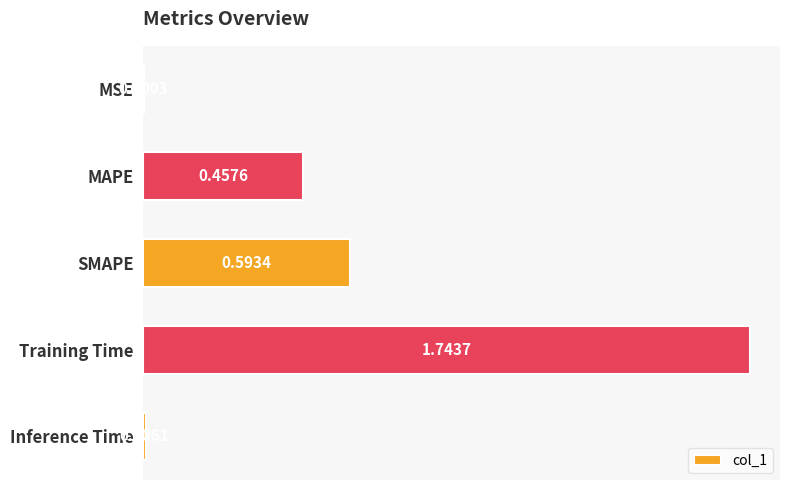

At which category does the chart reach its peak across all series?

Training Time